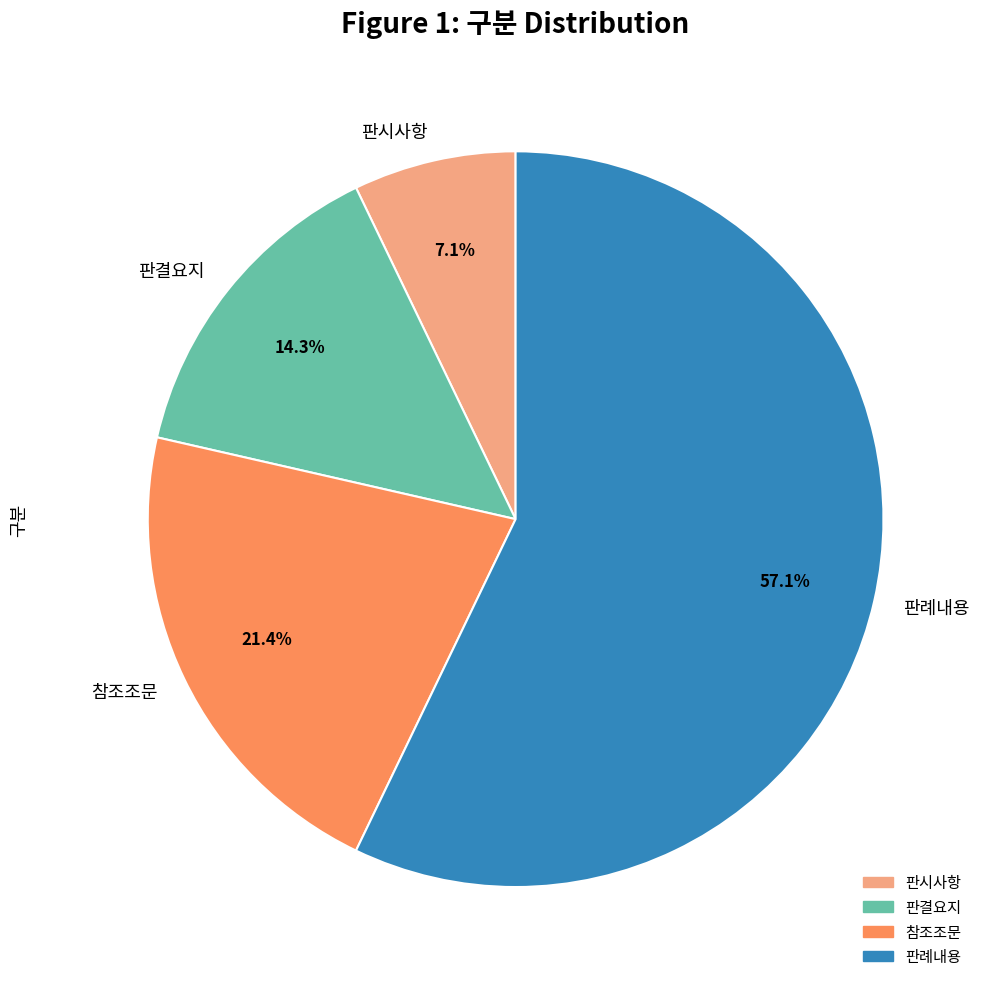

To the nearest percent, what percentage of the pie is 참조조문?

21%